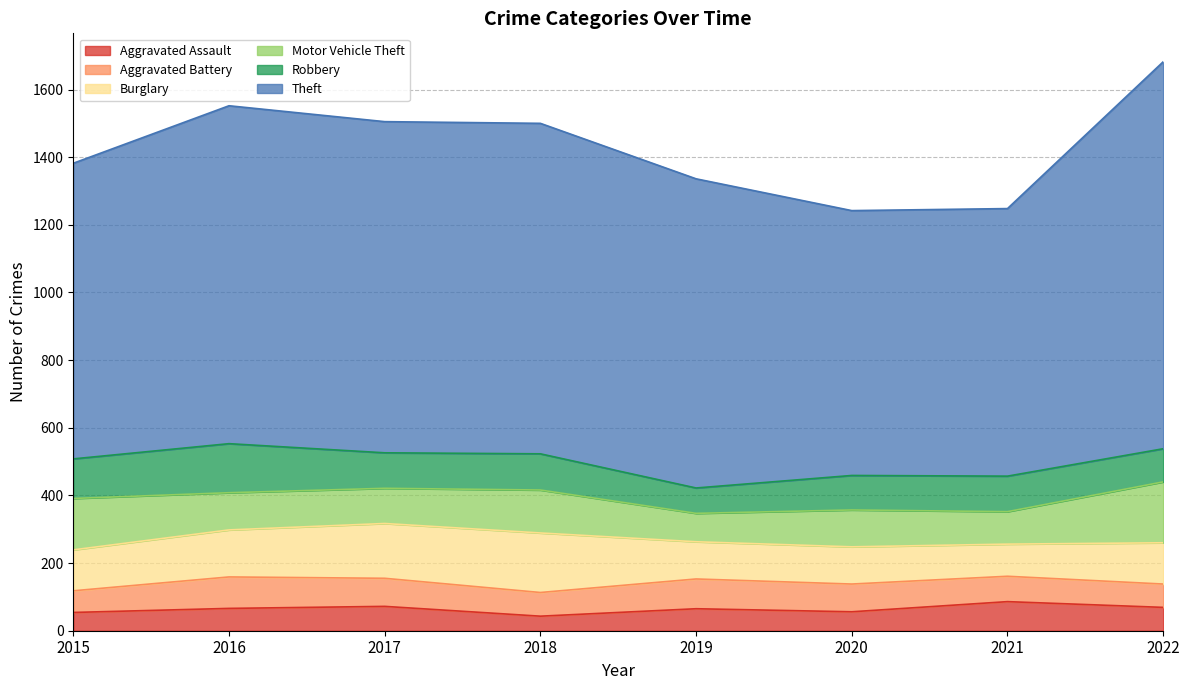

How many values in the Robbery series exceed 105?

3